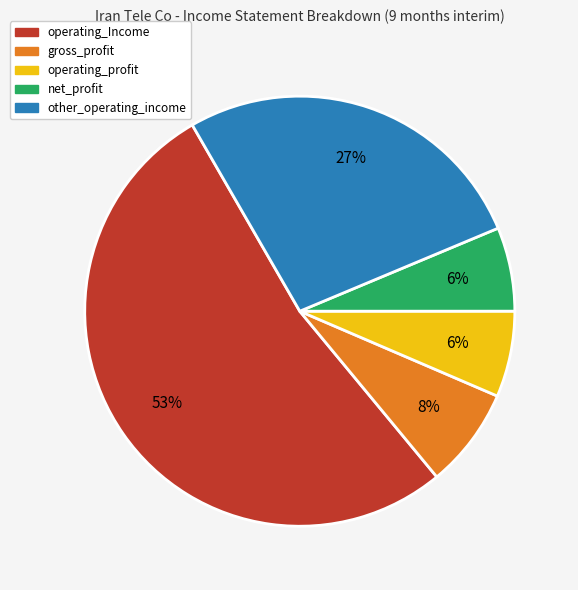

To the nearest percent, what portion does operating_Income represent?

53%